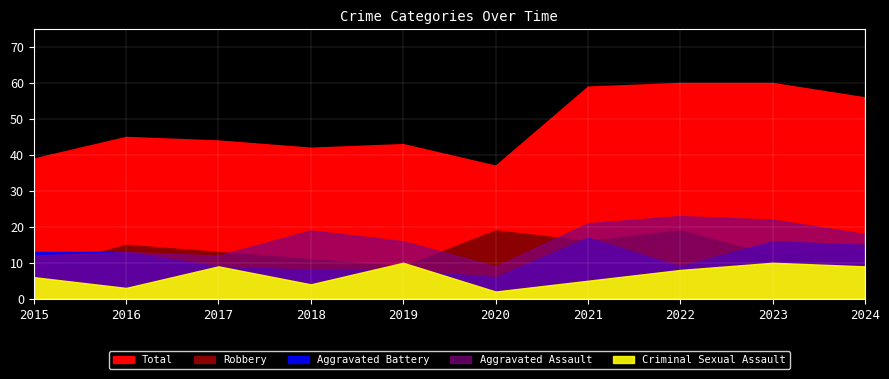

What is the sum of the Total values at 2024 and 2019?

99